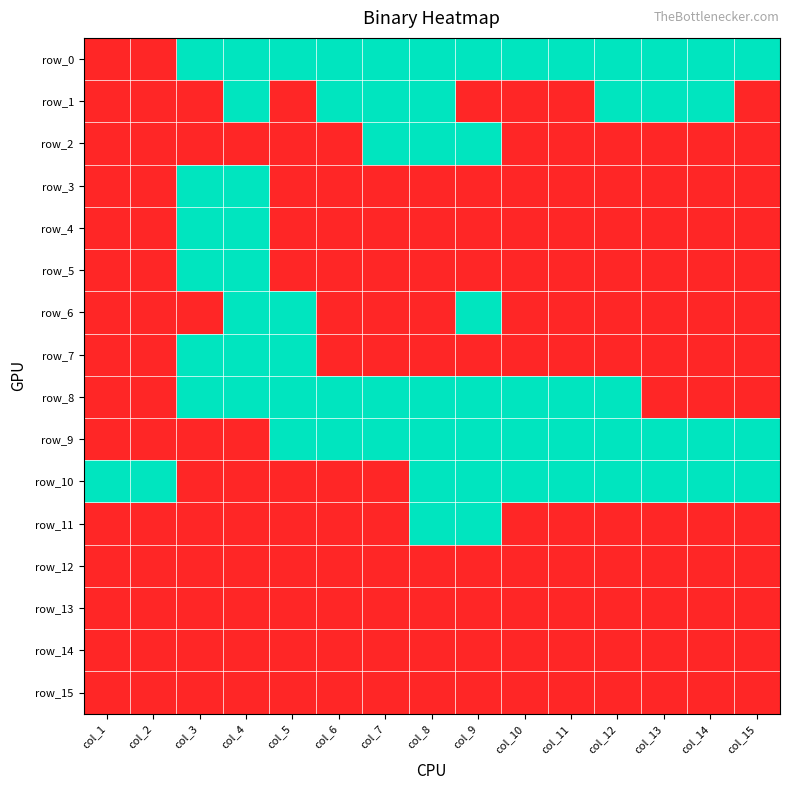

What is the maximum value for row_4?

1